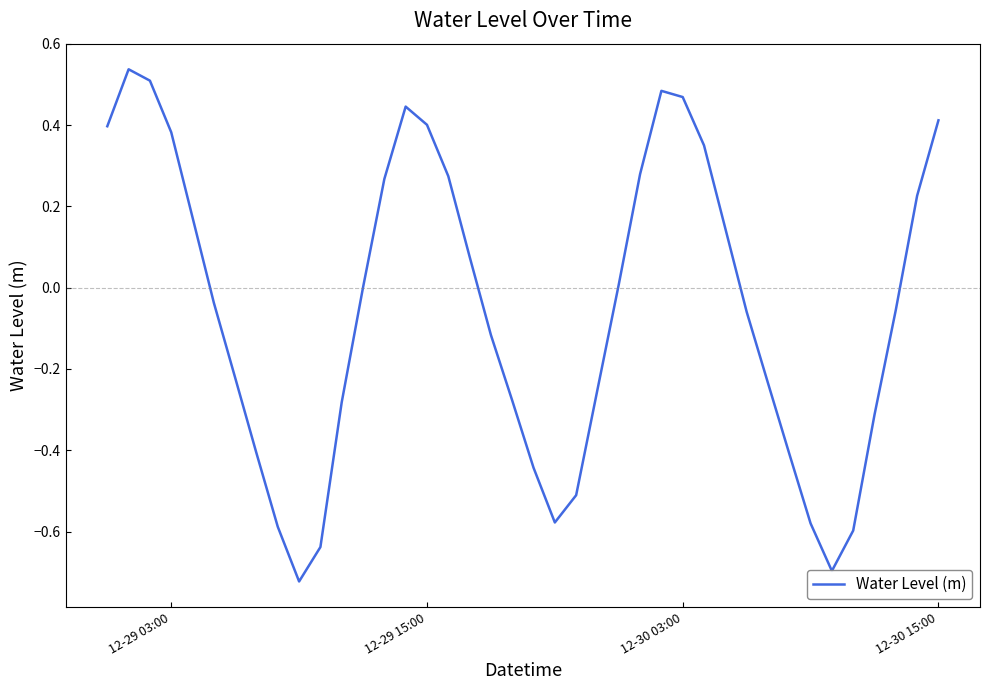

Does the chart display data point markers on the line(s)?

No